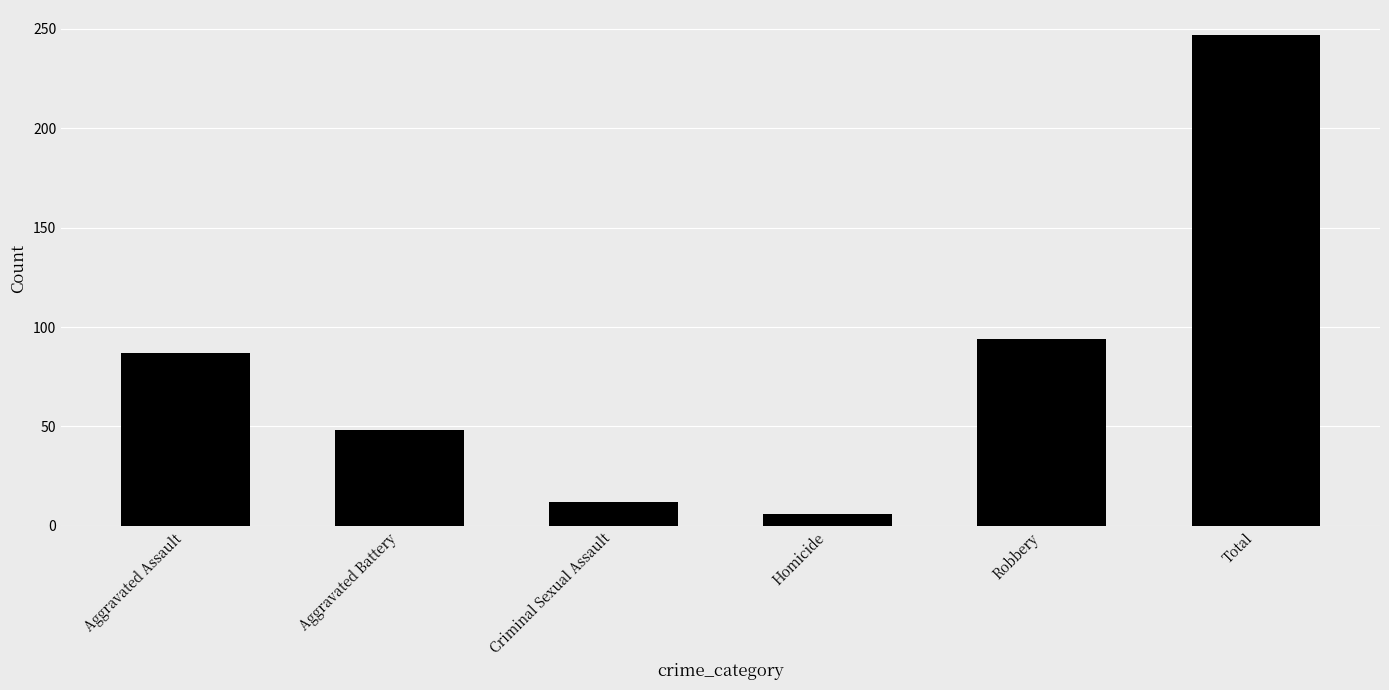

How many distinct data groups are displayed?

1